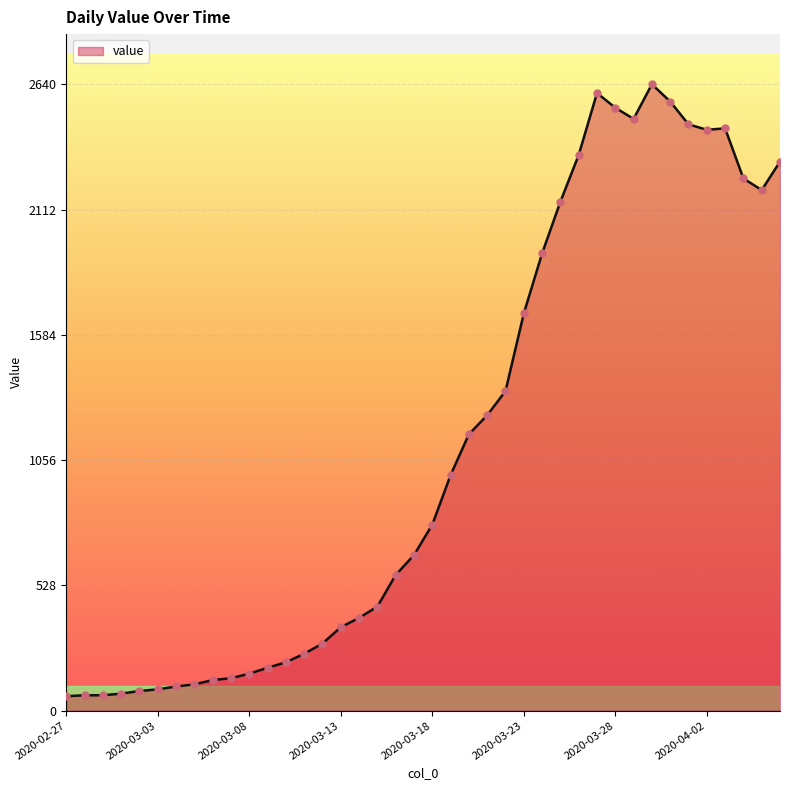

What is the greatest value displayed?

2640